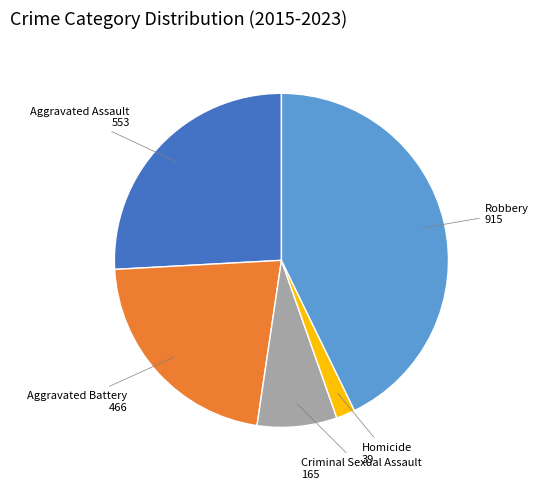

What is the largest slice in the pie chart?

Robbery